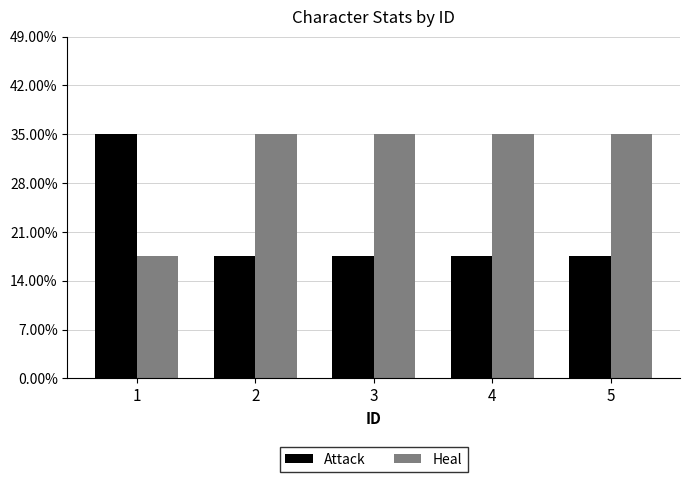

Between 5 and 3, which is larger?

5